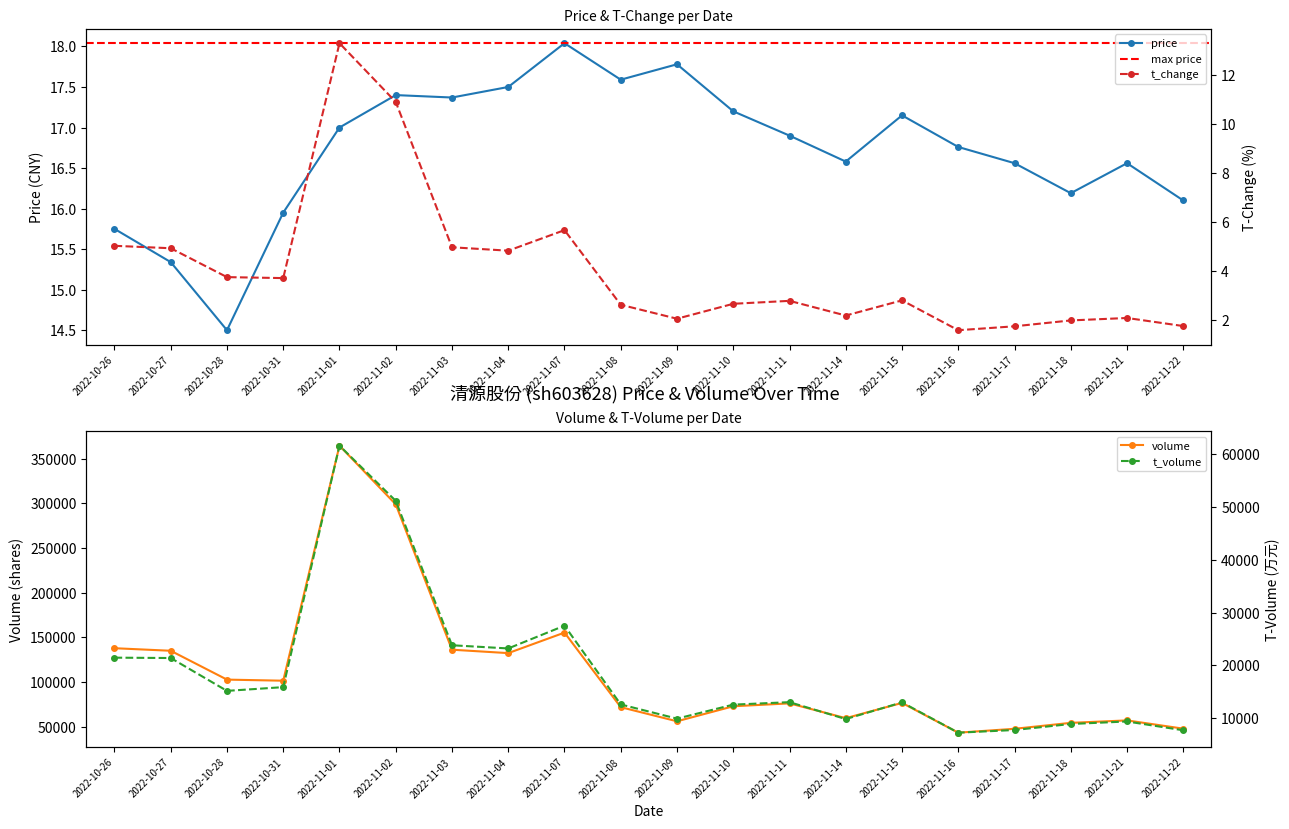

How many distinct data groups are displayed?

4